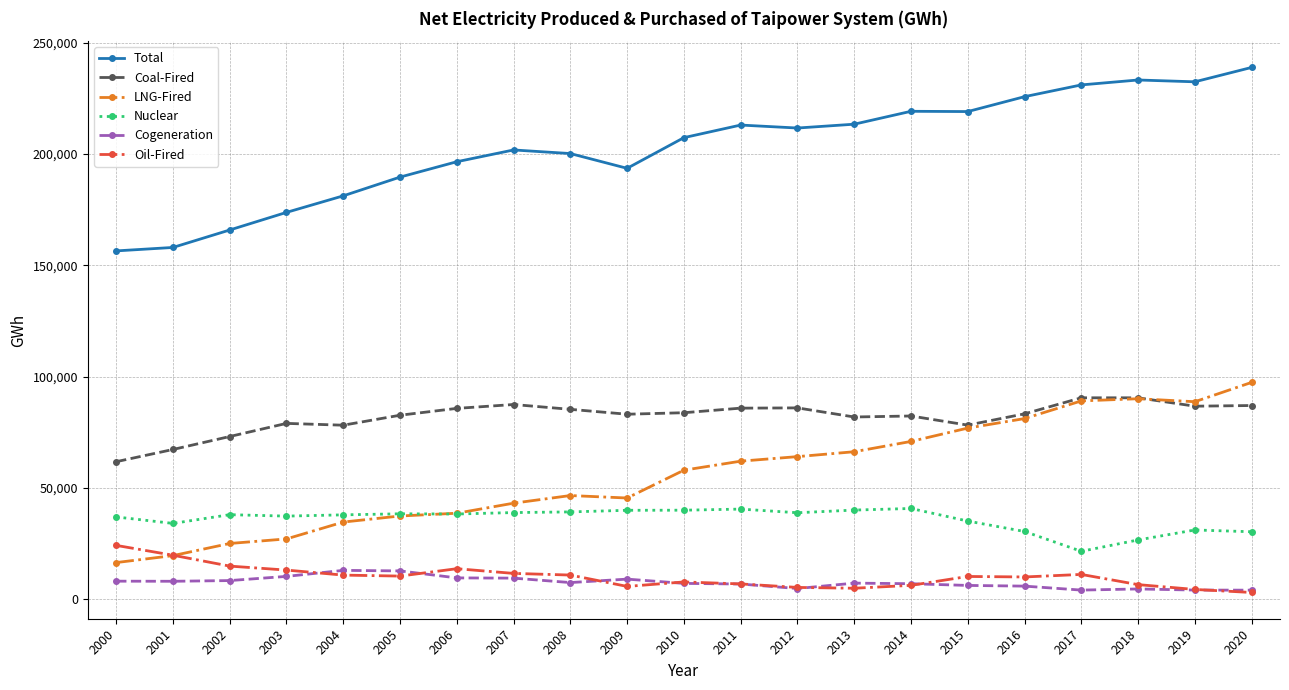

What is the total value across all series at 2000?

304179.4